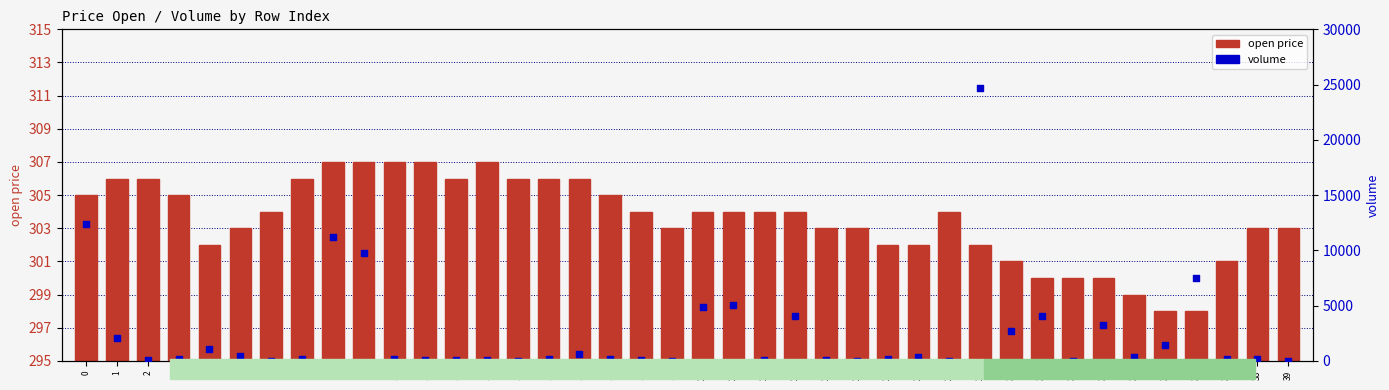

What are all the series names shown in the legend?

open price, volume